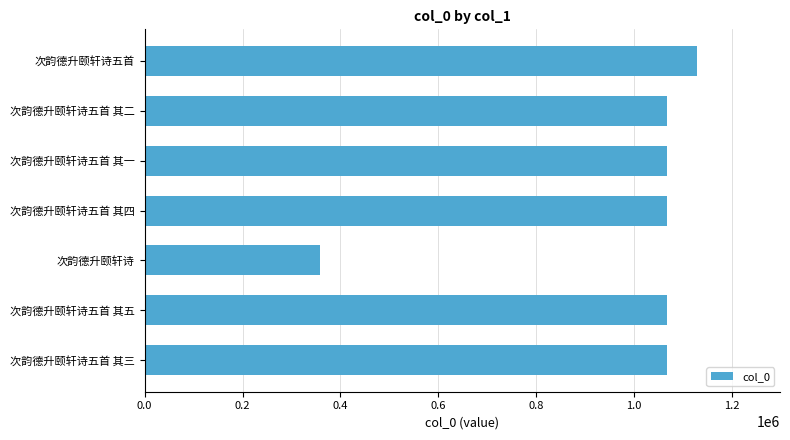

What is the approximate value at 次韵德升颐轩诗五首?

1128575